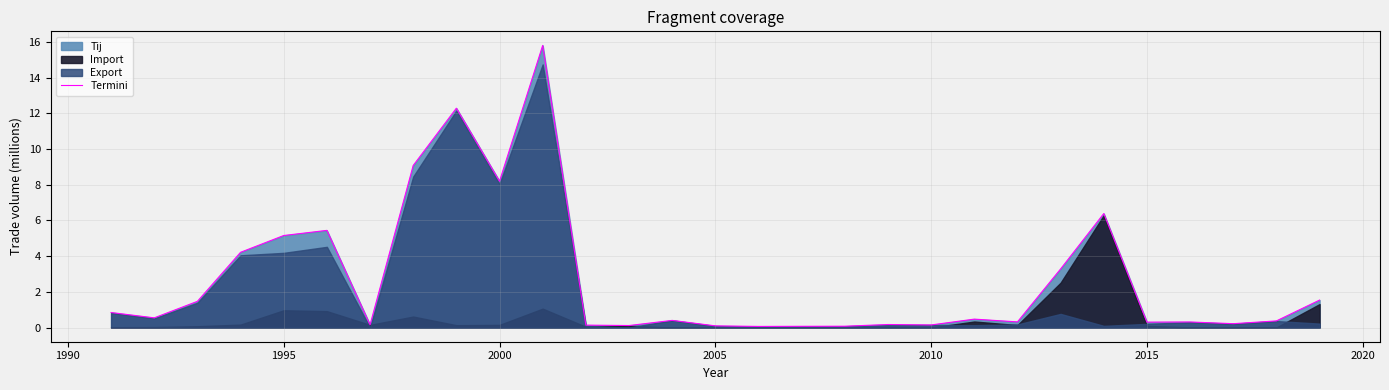

Is it true that Termini equals 5.2 at 1995?

True